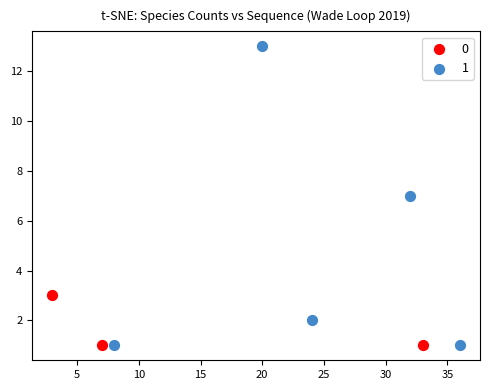

What are all the series names shown in the legend?

0, 1